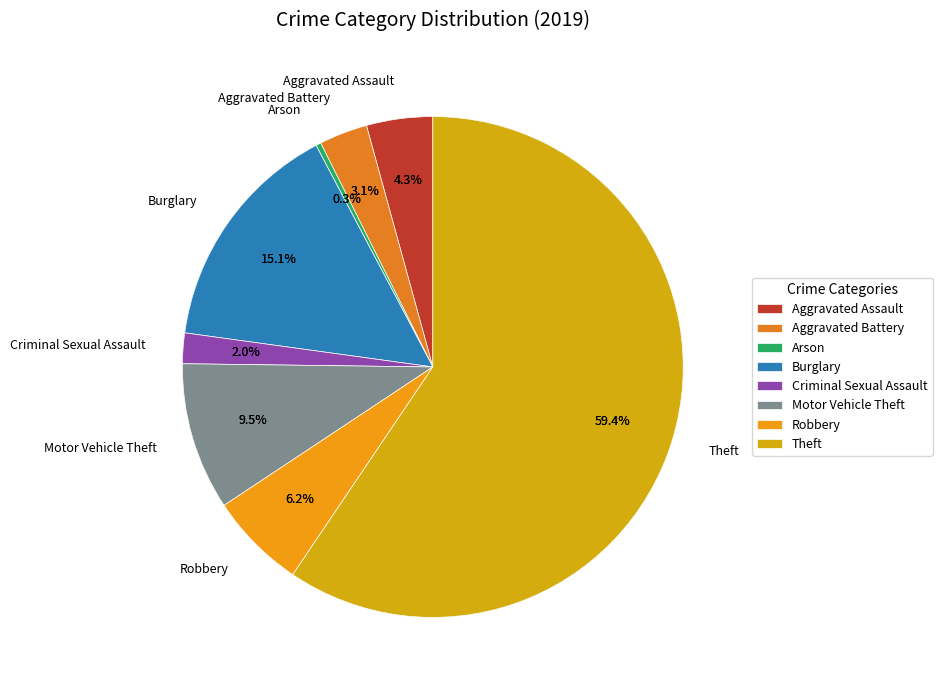

What percentage is the Aggravated Battery slice, to the nearest percent?

3%